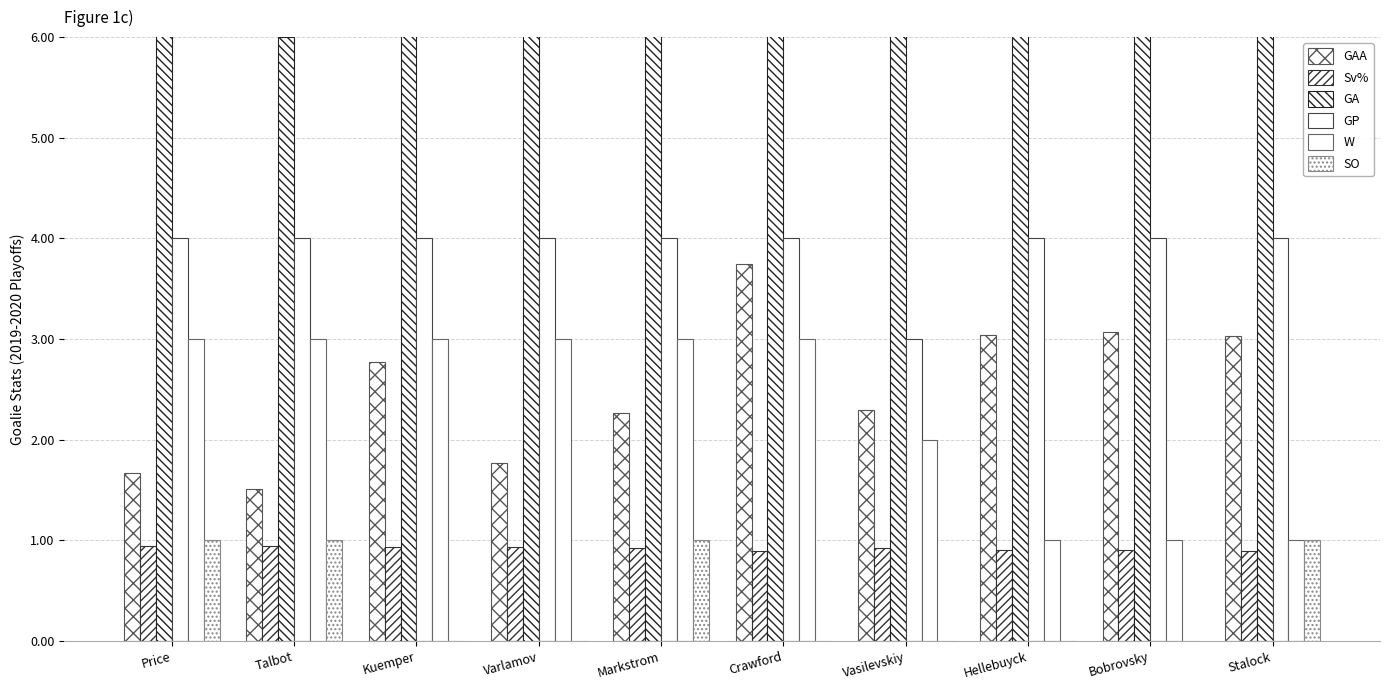

How many values in the SO series exceed 0?

4